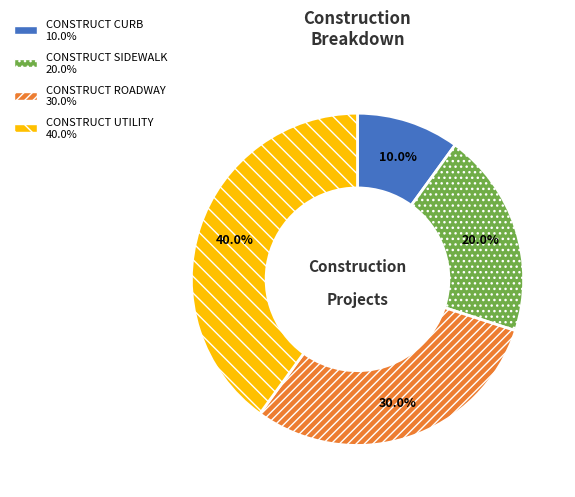

To the nearest percent, what percentage of the pie is CONSTRUCT SIDEWALK?

20%